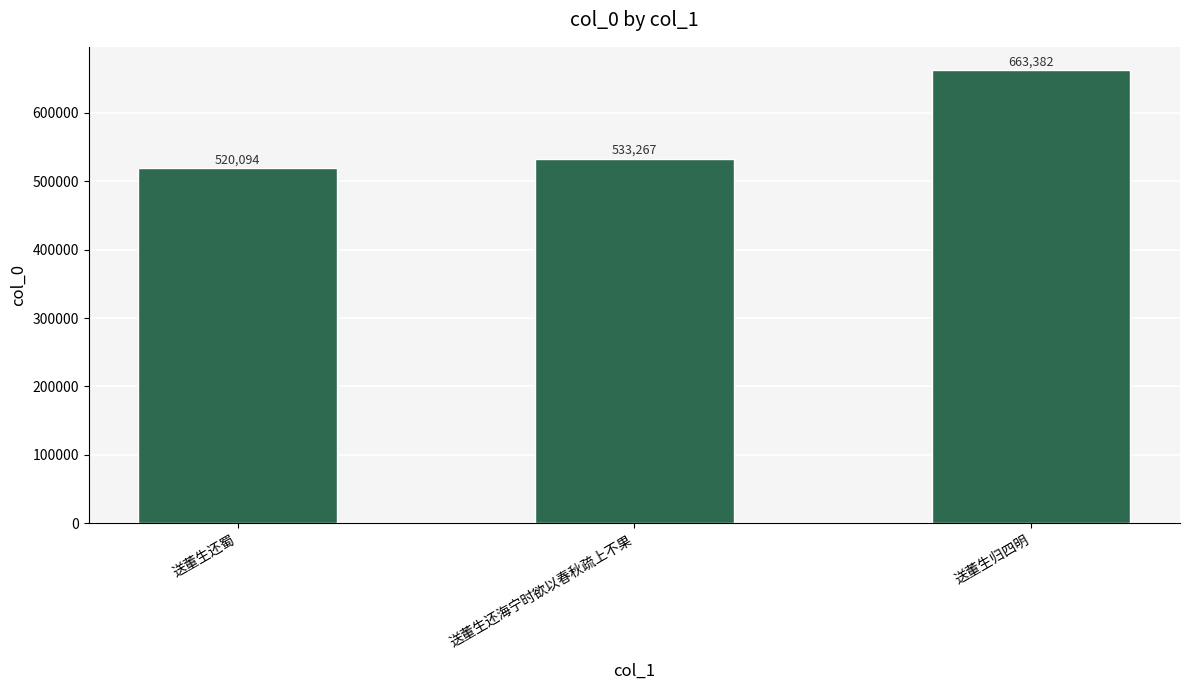

List the labels in order of value, smallest first.

送董生还蜀, 送董生还海宁时欲以春秋疏上不果, 送董生归四明